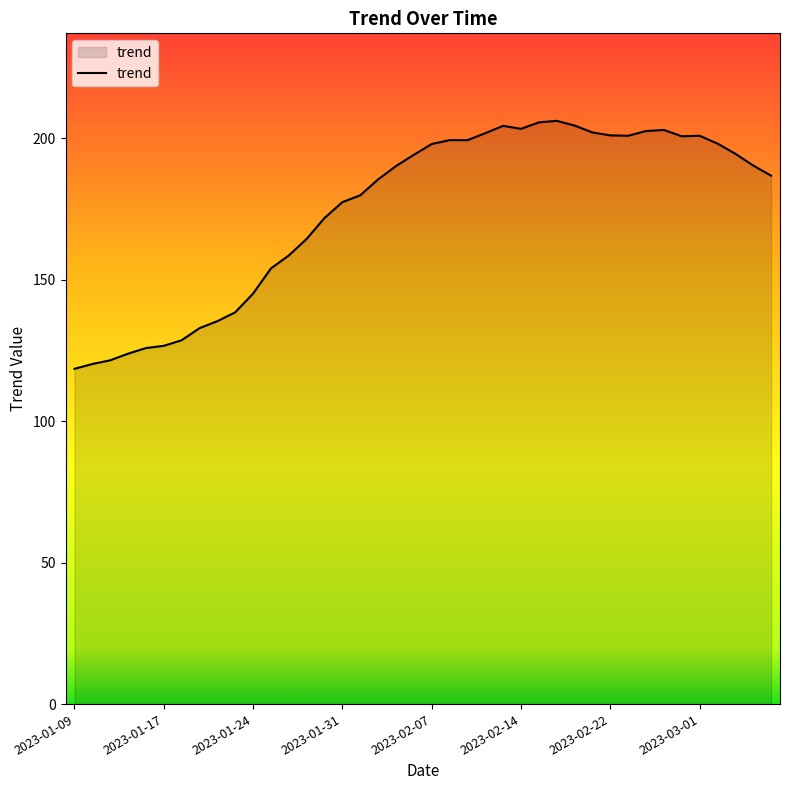

What is the greatest value displayed?

206.2